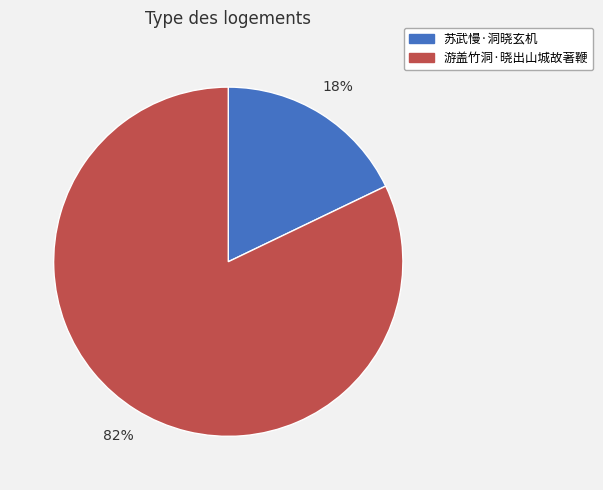

Is it true that 苏武慢·洞晓玄机 is 27% of the pie?

False